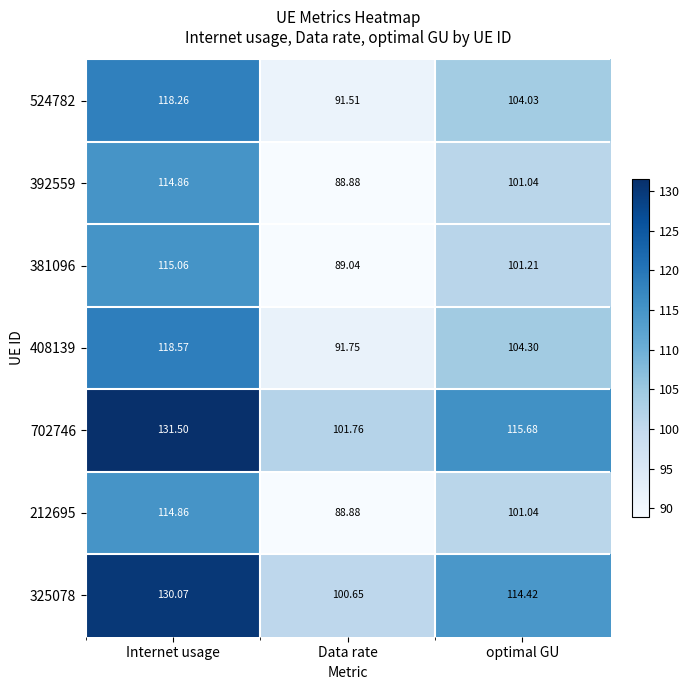

Which category has the lowest value in the 702746 series?

Data rate